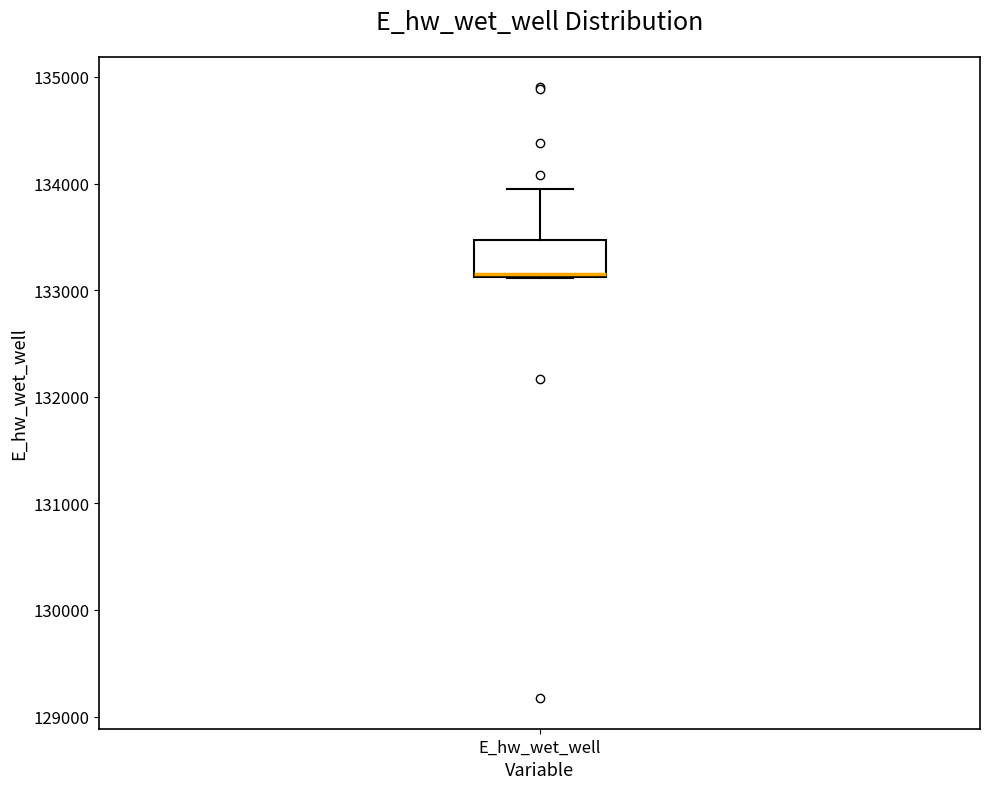

Where does the median line of the box for E_hw_wet_well sit on the y-axis? The values are not printed on the chart, so give them approximately, as read against the axis.

133200